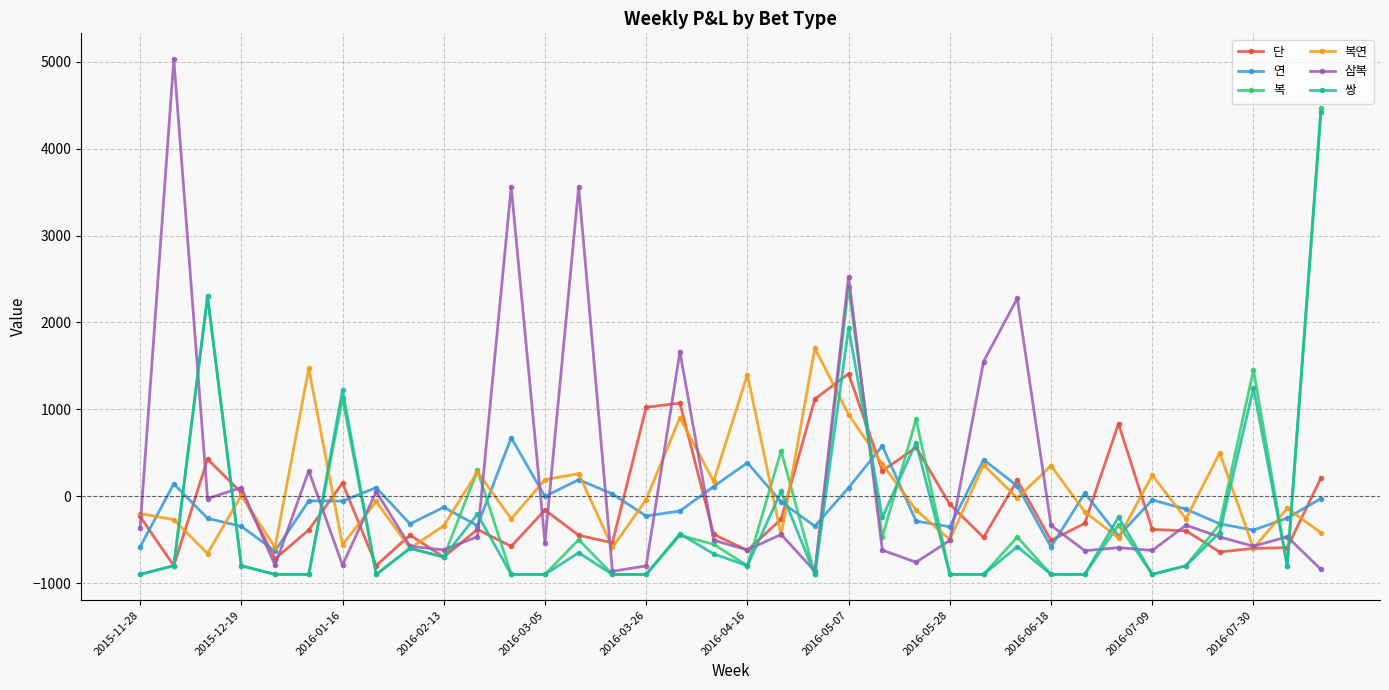

How many data points does each series have?

36